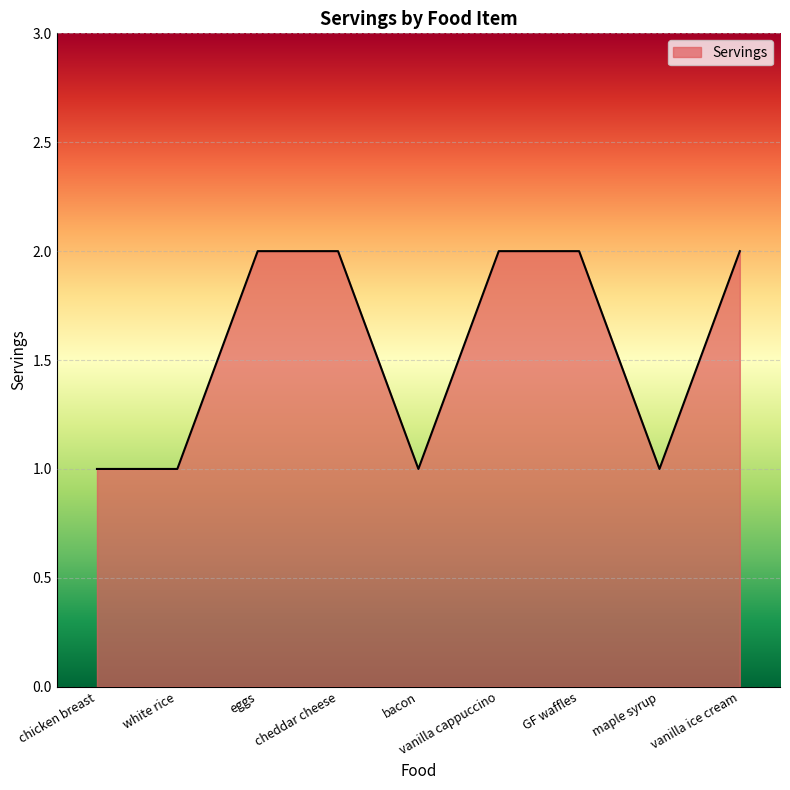

What is the sum of the values at chicken breast and vanilla ice cream?

3